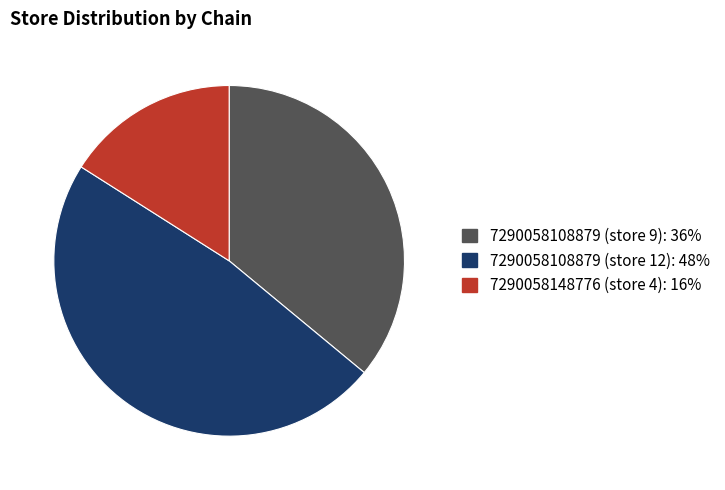

What is the smallest slice in the pie chart?

7290058148776 (store 4)